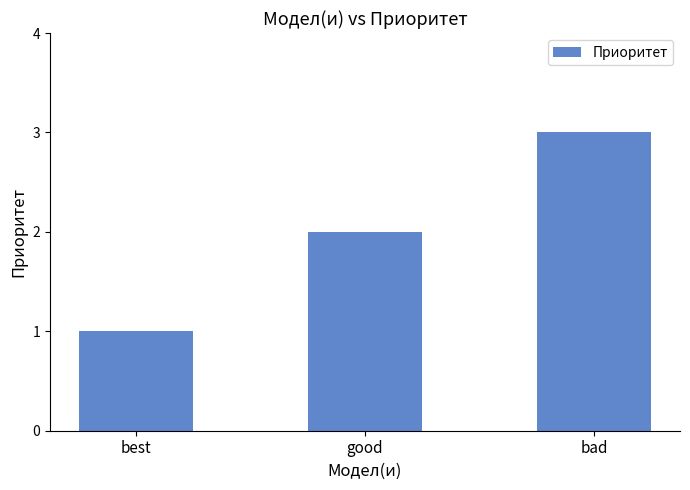

List the labels in order of value, largest first.

bad, good, best